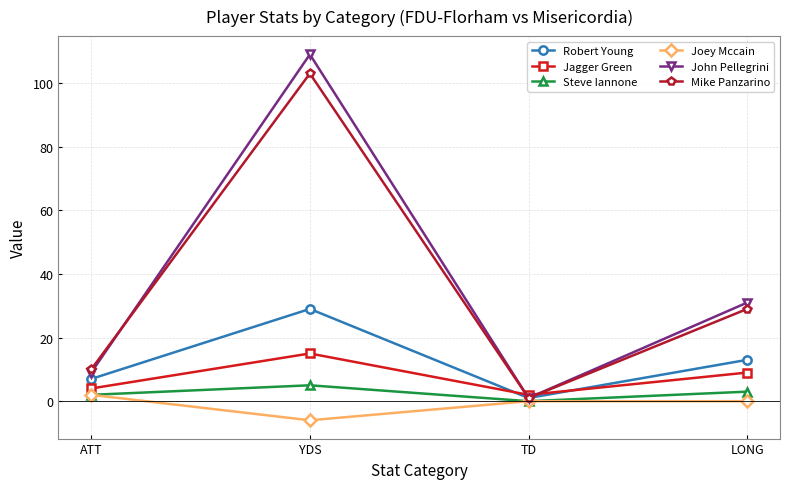

Read the John Pellegrini value at LONG, to the nearest 5.

30